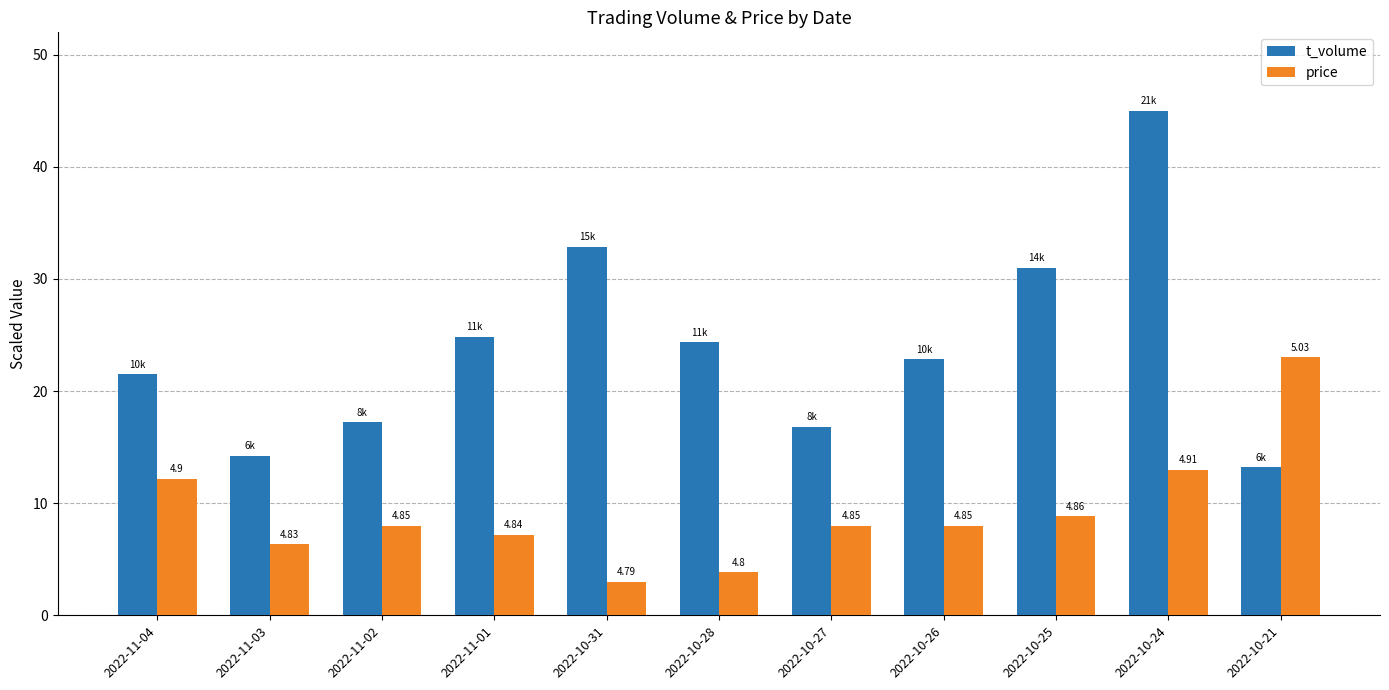

Which series has the largest total across all categories?

t_volume